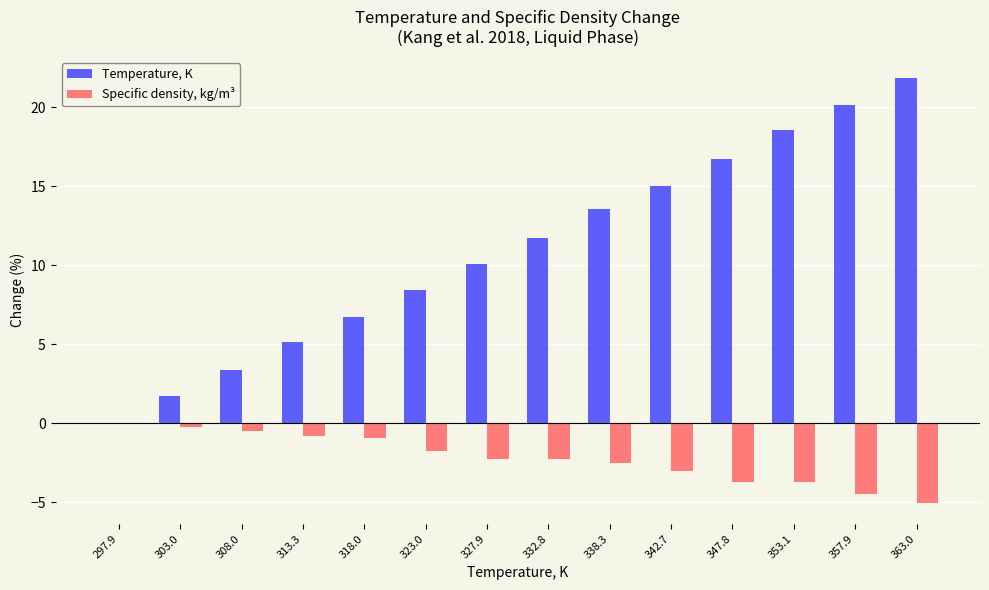

Reading left to right, transcribe all the data shown in this chart.

Temperature, K: 297.9=0.0	303.0=1.7	308.0=3.4	313.3=5.2	318.0=6.7	323.0=8.4	327.9=10.1	332.8=11.7	338.3=13.6	342.7=15.0	347.8=16.8	353.1=18.5	357.9=20.1	363.0=21.9
Specific density, kg/m³: 297.9=0.0	303.0=-0.3	308.0=-0.5	313.3=-0.8	318.0=-1.0	323.0=-1.7	327.9=-2.3	332.8=-2.3	338.3=-2.5	342.7=-3.0	347.8=-3.7	353.1=-3.7	357.9=-4.5	363.0=-5.0